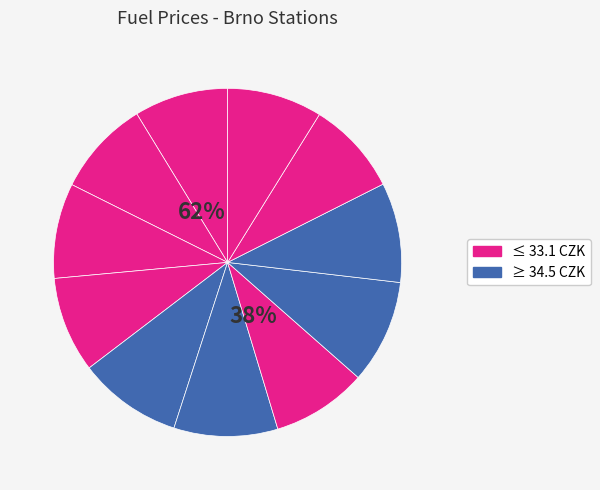

Count the number of slices in the pie.

11